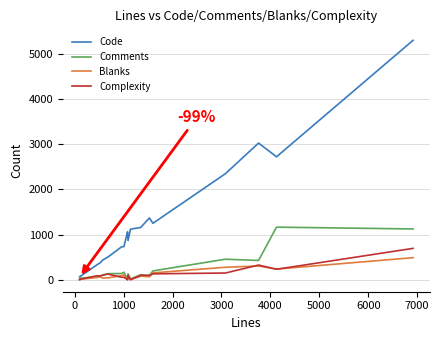

How many data points in Blanks are above 1?

19